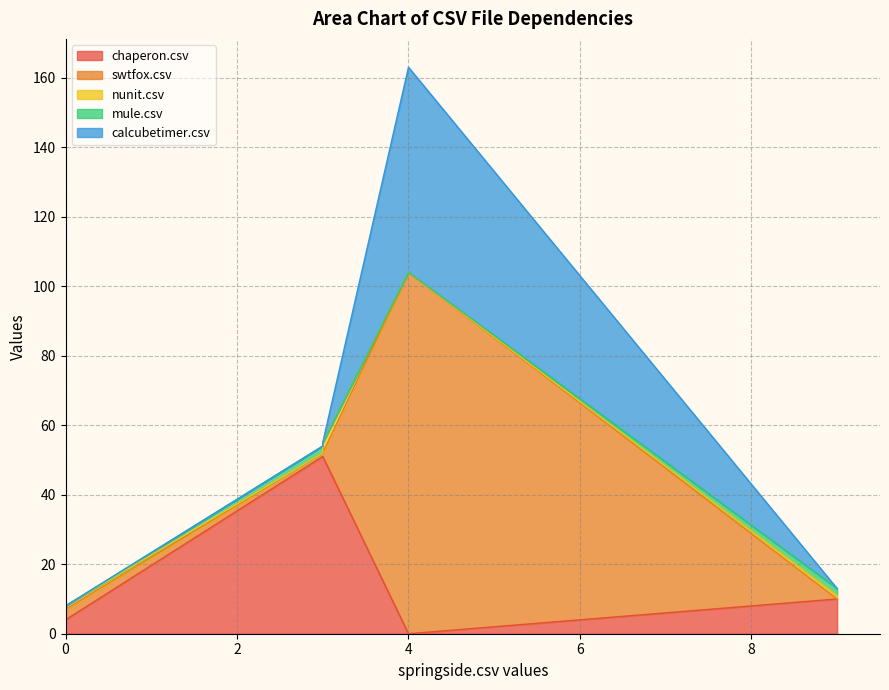

What is the maximum value for calcubetimer.csv?

59